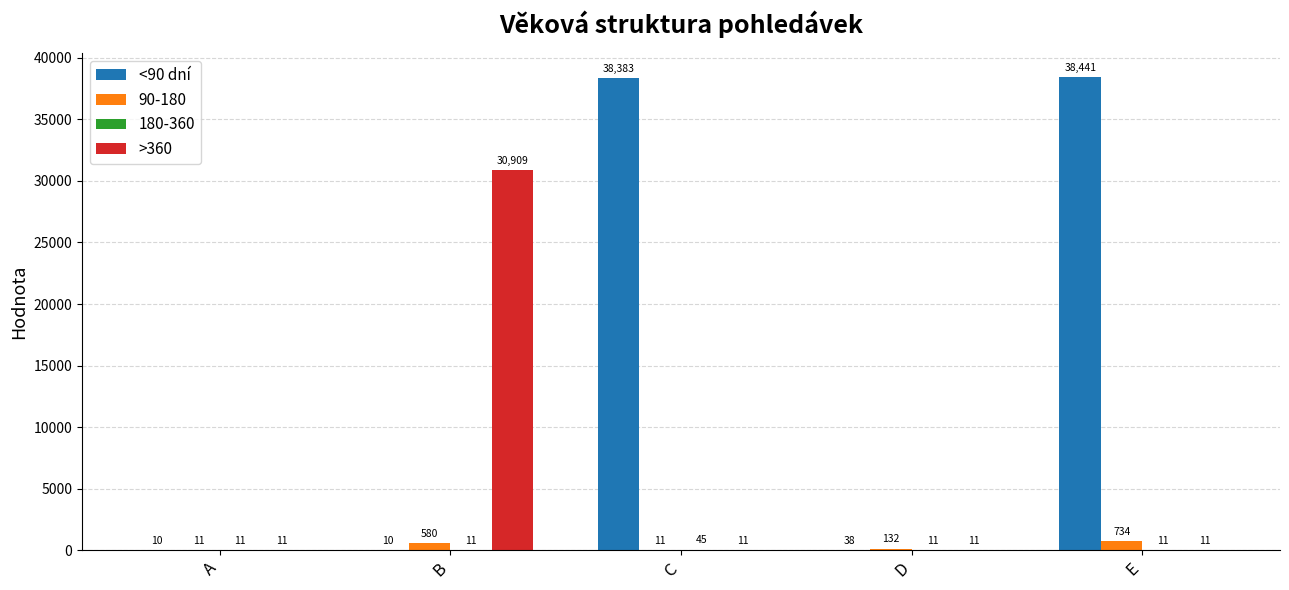

What is the highest value of the <90 dní series?

38441